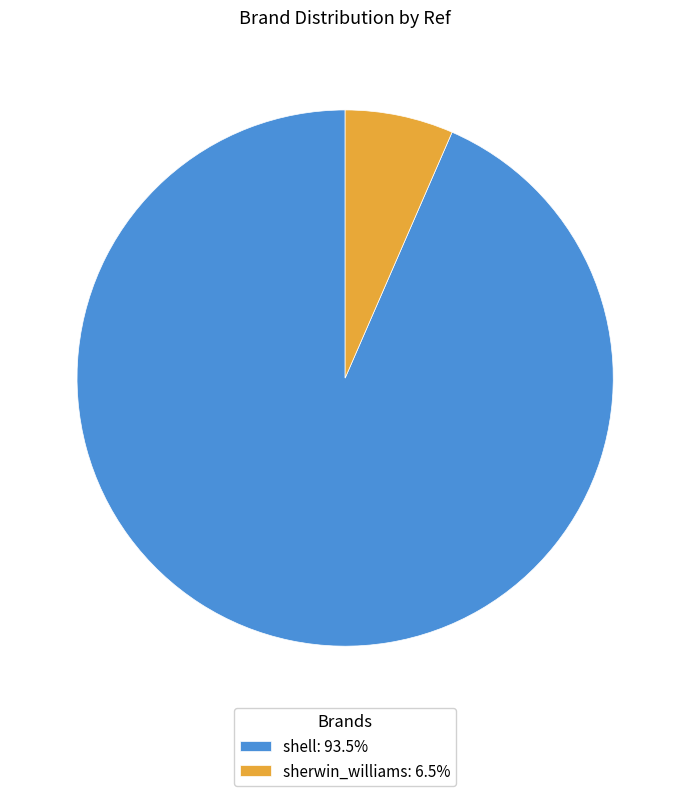

Is there any slice that represents more than half of the pie?

Yes